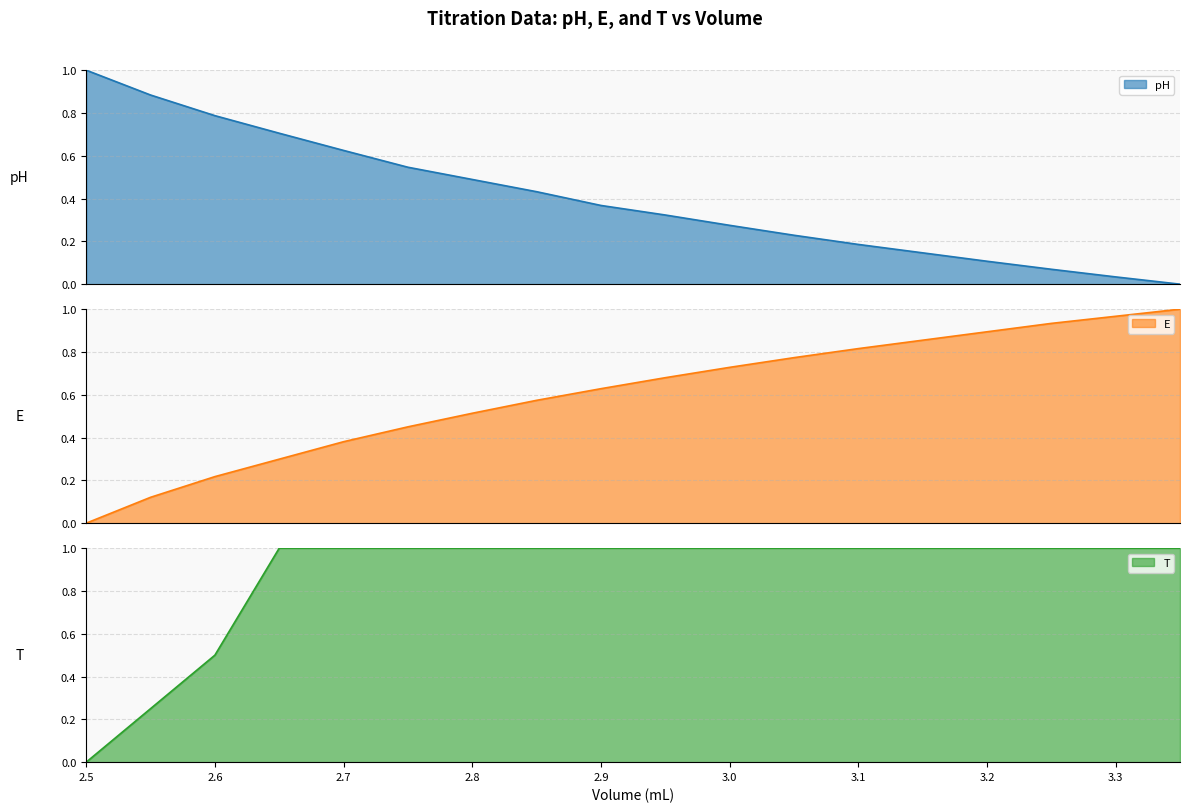

At how many categories does at least one series exceed 0?

18